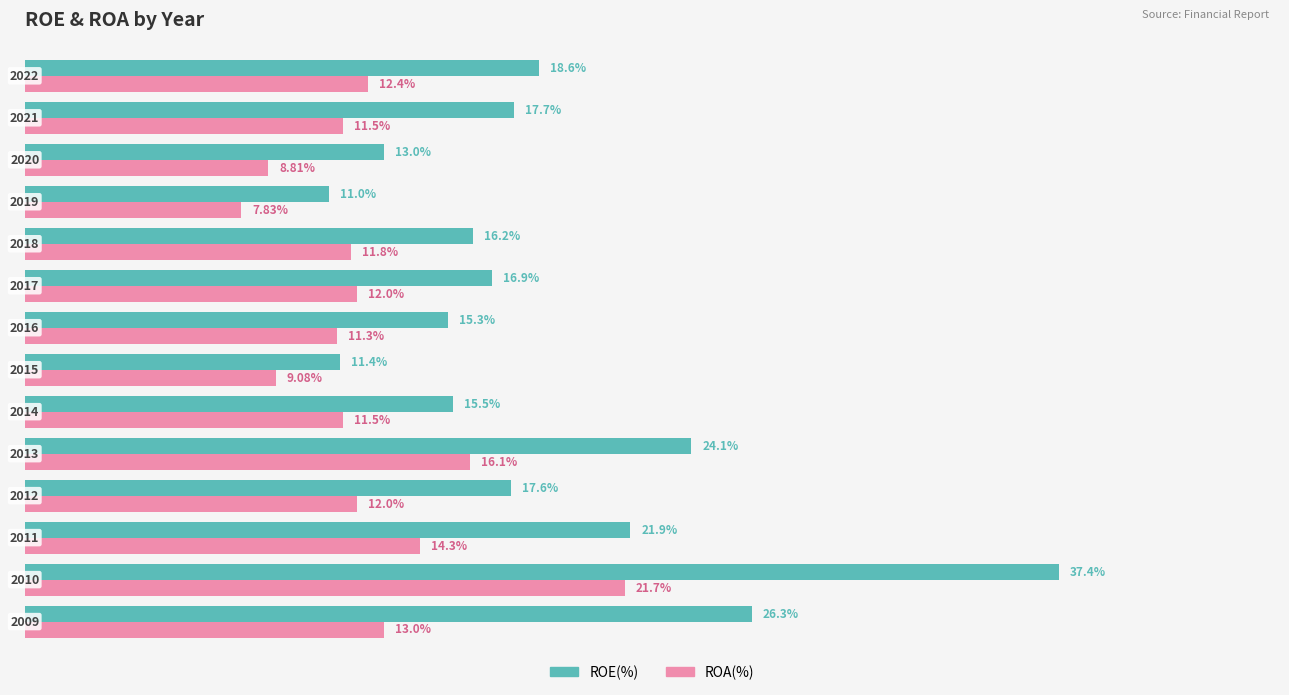

Which series has the largest total across all categories?

ROE(%)